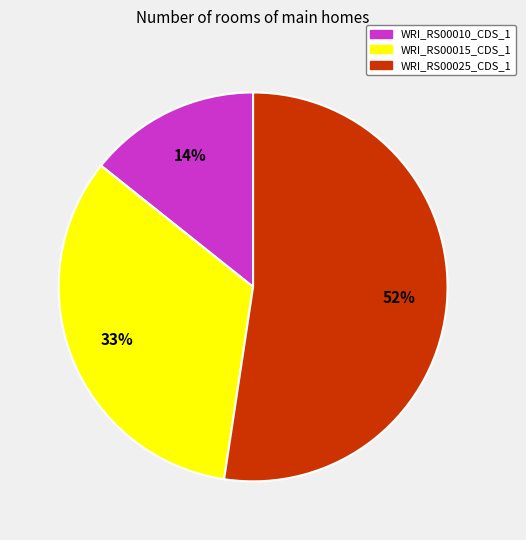

Which slice is the largest?

WRI_RS00025_CDS_1